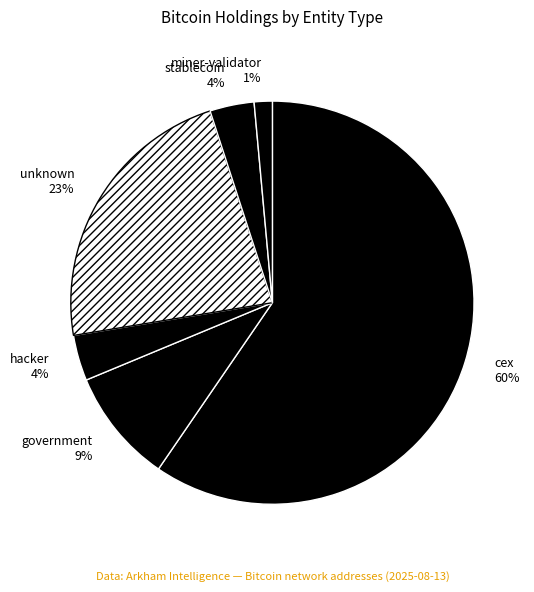

How many slices are in this pie chart?

6